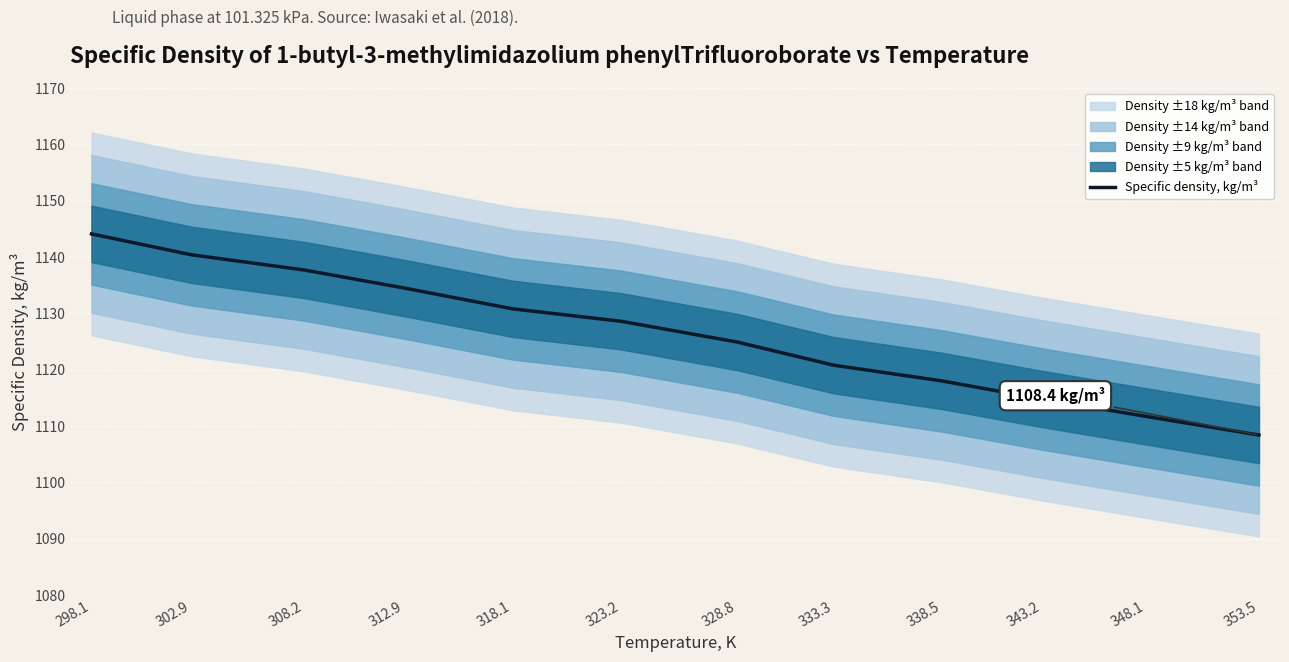

What is the smallest value displayed?

1108.4